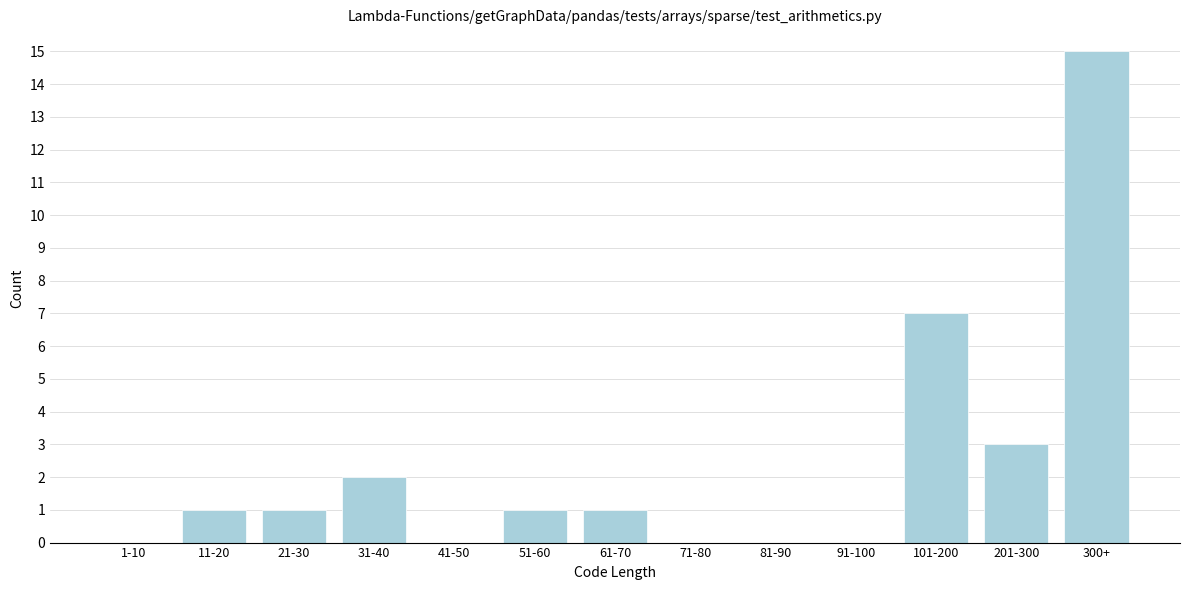

Reading left to right, extract all data points from this chart.

1-10=0	11-20=1	21-30=1	31-40=2	41-50=0	51-60=1	61-70=1	71-80=0	81-90=0	91-100=0	101-200=7	201-300=3	300+=15